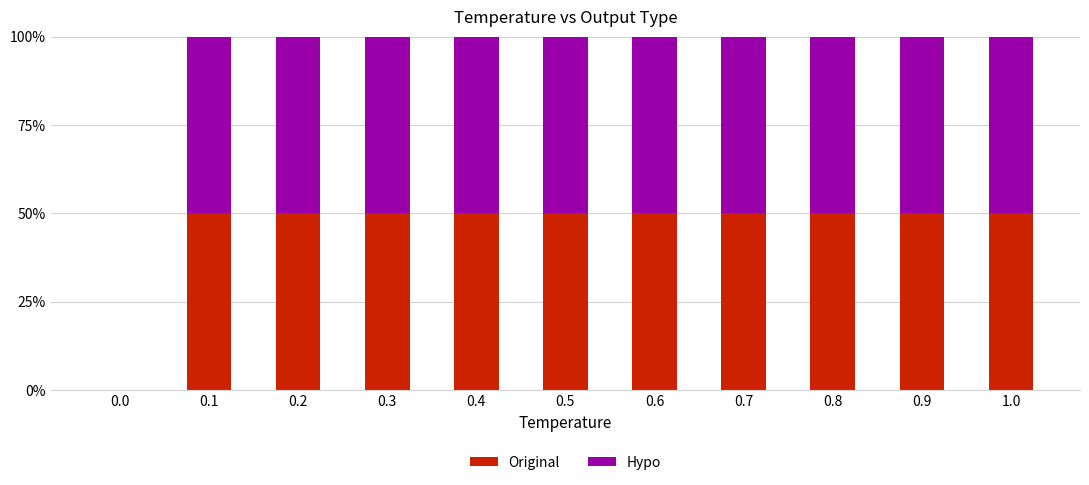

What is the highest value of the Original series?

50